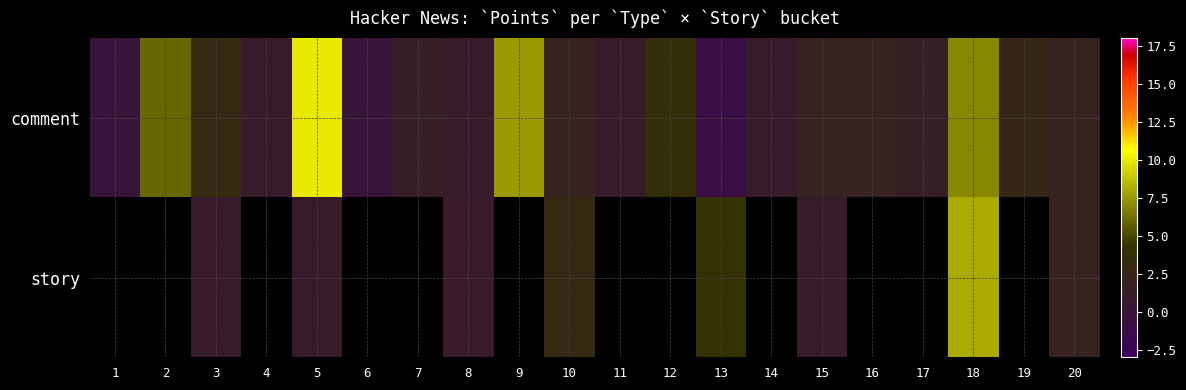

How many data points does each series have?

20